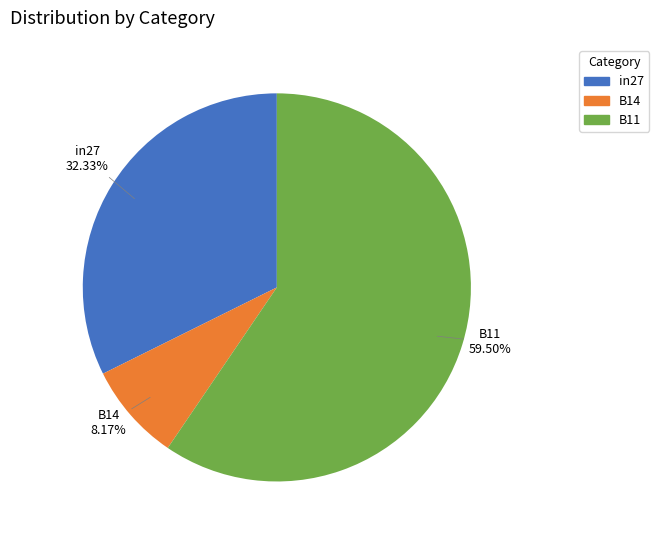

Rank the categories by value from highest to lowest.

B11, in27, B14